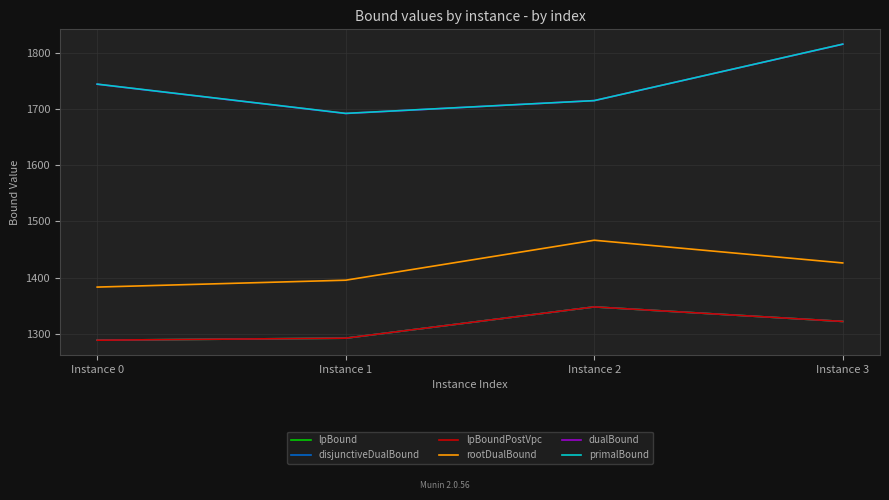

Does the chart have visible grid lines?

Yes